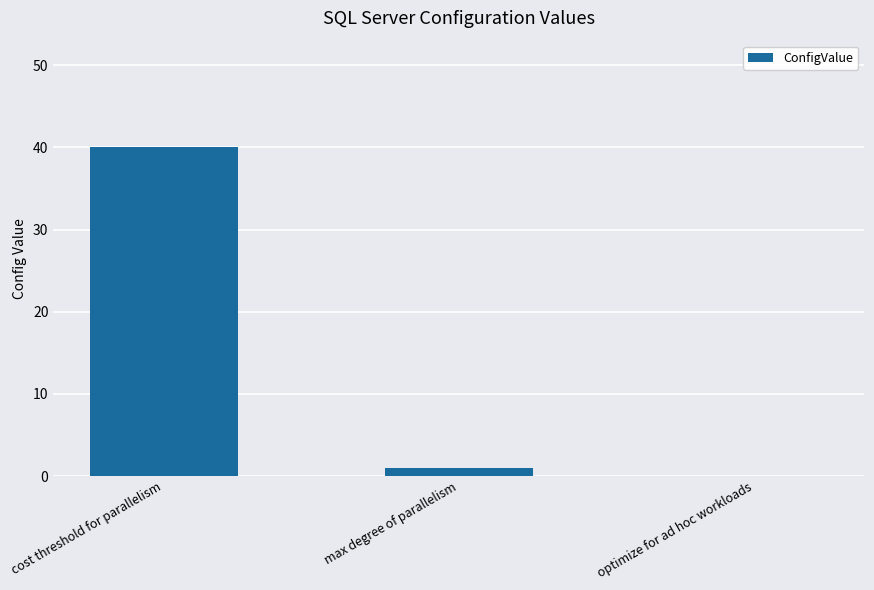

True or false: the data shows 40 at cost threshold for parallelism.

True